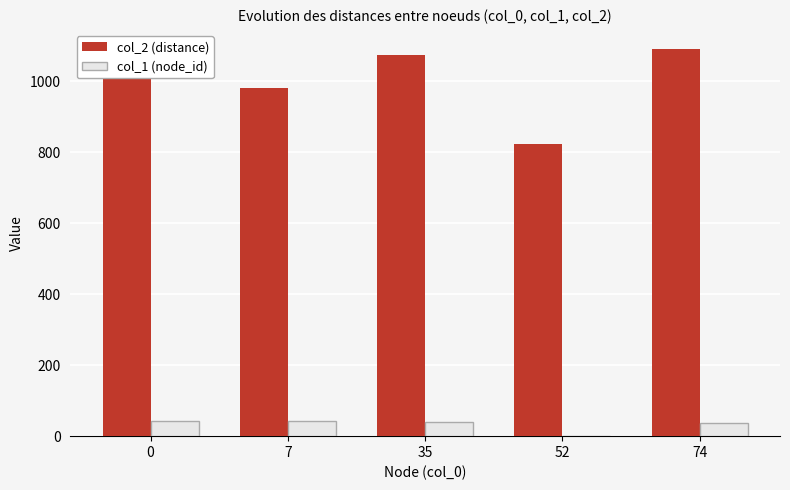

Which series has the widest spread of values?

col_2 (distance)